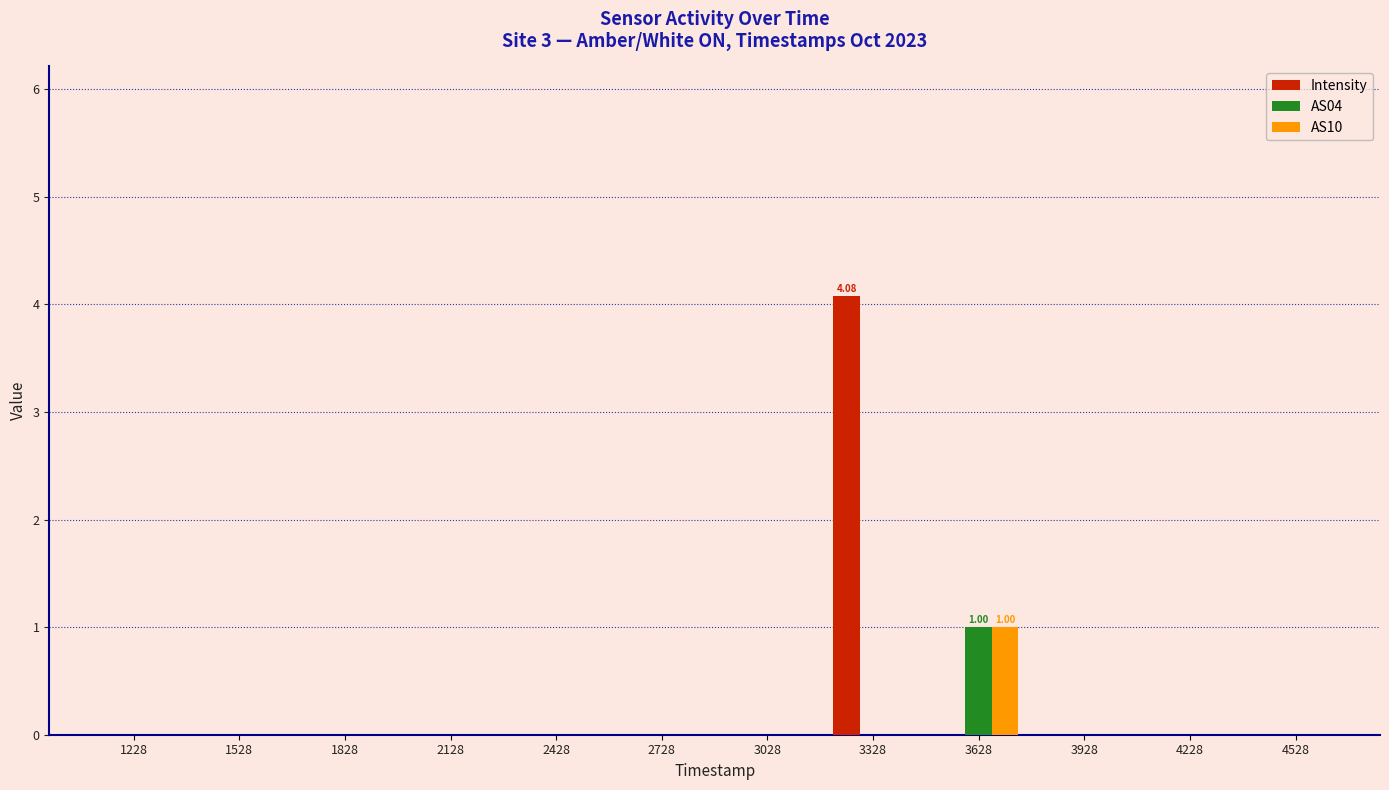

What is the sum of all Intensity values?

4.1